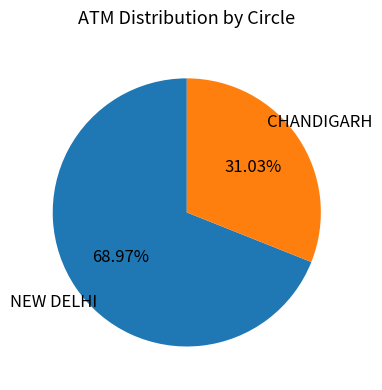

Is there a majority slice in this chart?

Yes